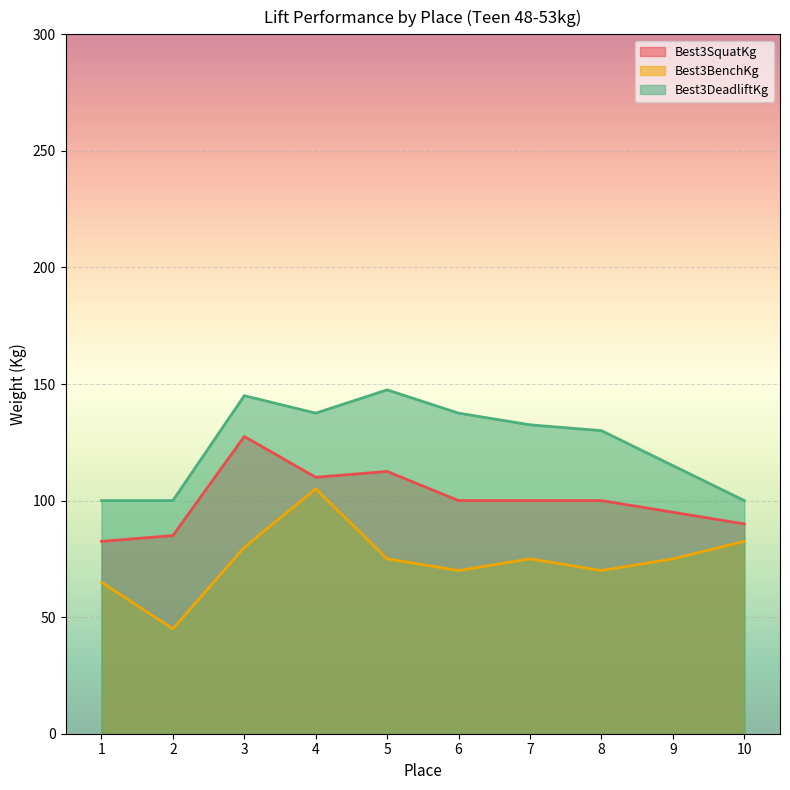

How many series are shown in this chart?

3